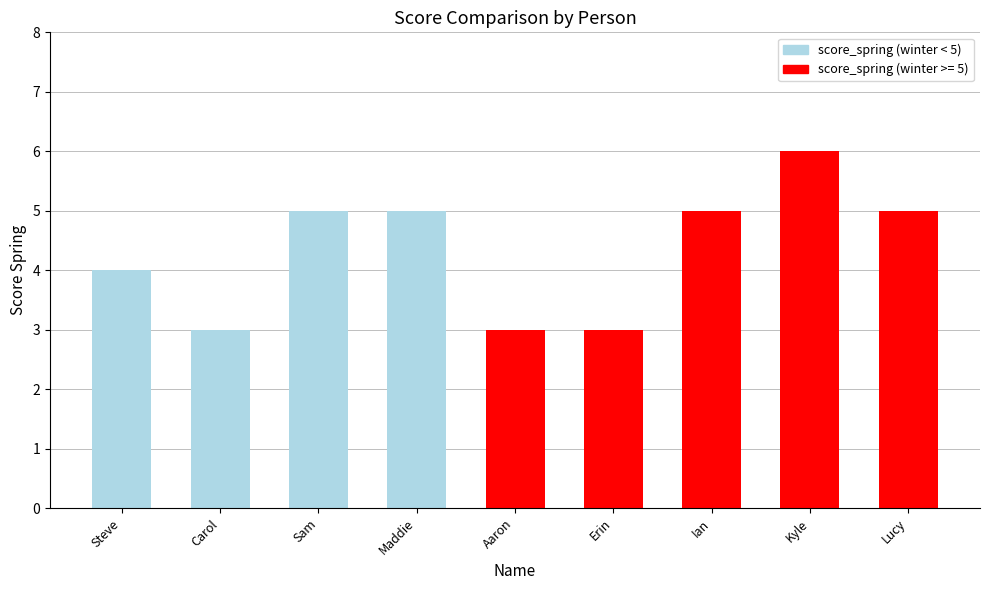

How many bars are there in total?

9